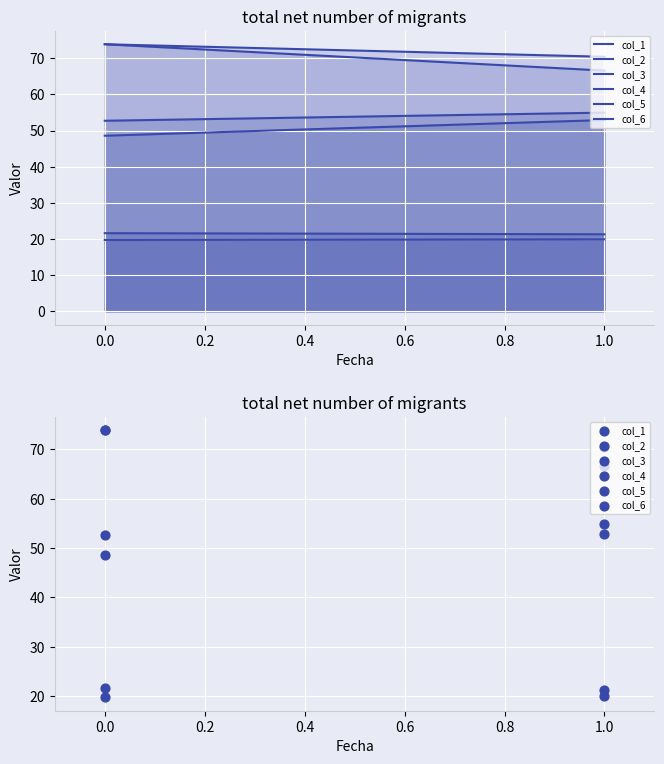

Which series has the largest Y range (max minus min)?

col_3